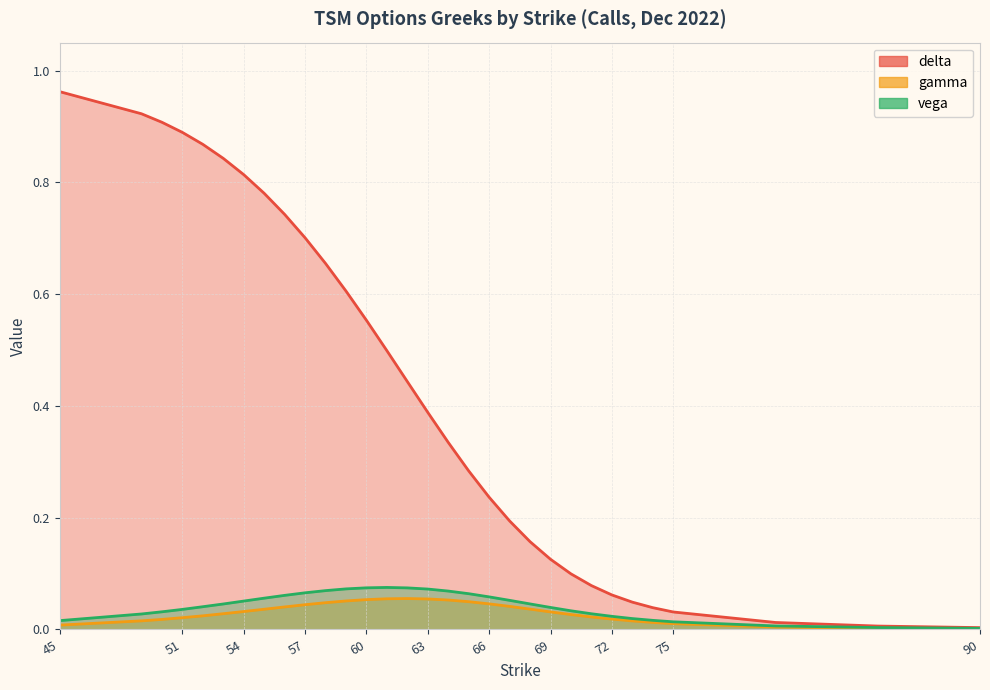

The value of gamma at 67 is 0.0. True or false?

True